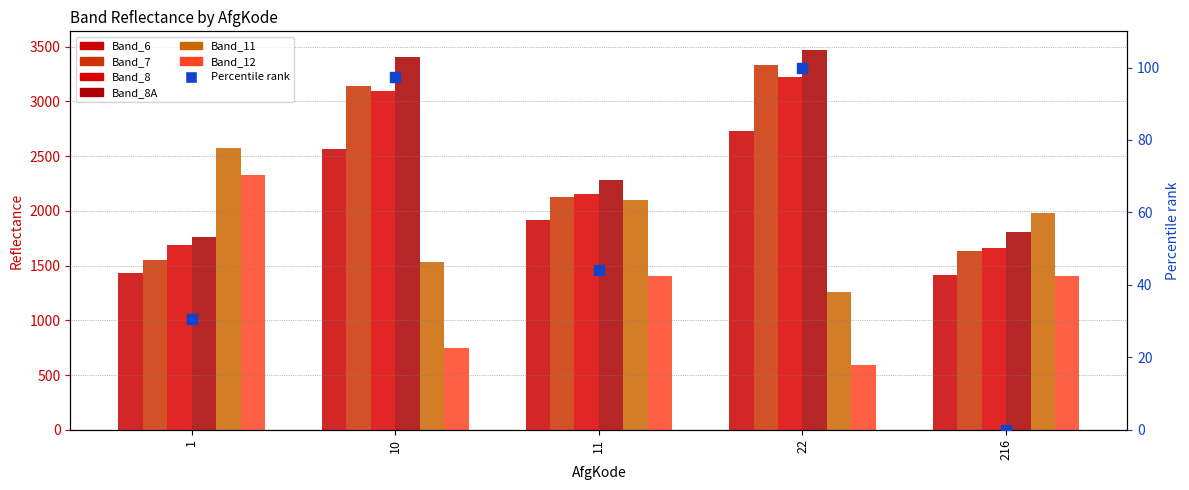

Is the value of Band_7 at 11 greater than the value of Band_8A at 216?

Yes